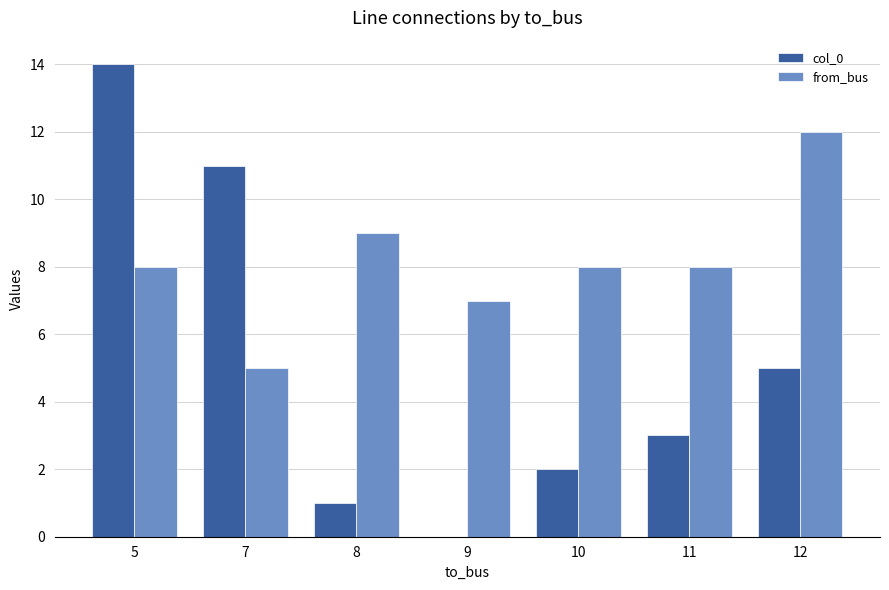

What is the sum of the col_0 values at 12 and 9?

5